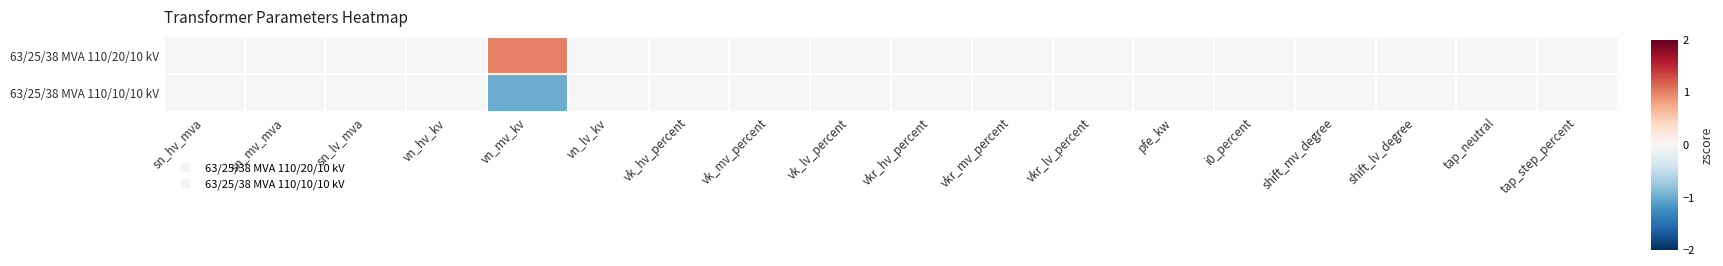

Reading left to right, extract all data points from this chart.

63/25/38 MVA 110/20/10 kV: sn_hv_mva=0	sn_mv_mva=0	sn_lv_mva=0	vn_hv_kv=0	vn_mv_kv=1	vn_lv_kv=0	vk_hv_percent=0	vk_mv_percent=0	vk_lv_percent=0	vkr_hv_percent=0	vkr_mv_percent=0	vkr_lv_percent=0	pfe_kw=0	i0_percent=0	shift_mv_degree=0	shift_lv_degree=0	tap_neutral=0	tap_step_percent=0
63/25/38 MVA 110/10/10 kV: sn_hv_mva=0	sn_mv_mva=0	sn_lv_mva=0	vn_hv_kv=0	vn_mv_kv=-1	vn_lv_kv=0	vk_hv_percent=0	vk_mv_percent=0	vk_lv_percent=0	vkr_hv_percent=0	vkr_mv_percent=0	vkr_lv_percent=0	pfe_kw=0	i0_percent=0	shift_mv_degree=0	shift_lv_degree=0	tap_neutral=0	tap_step_percent=0